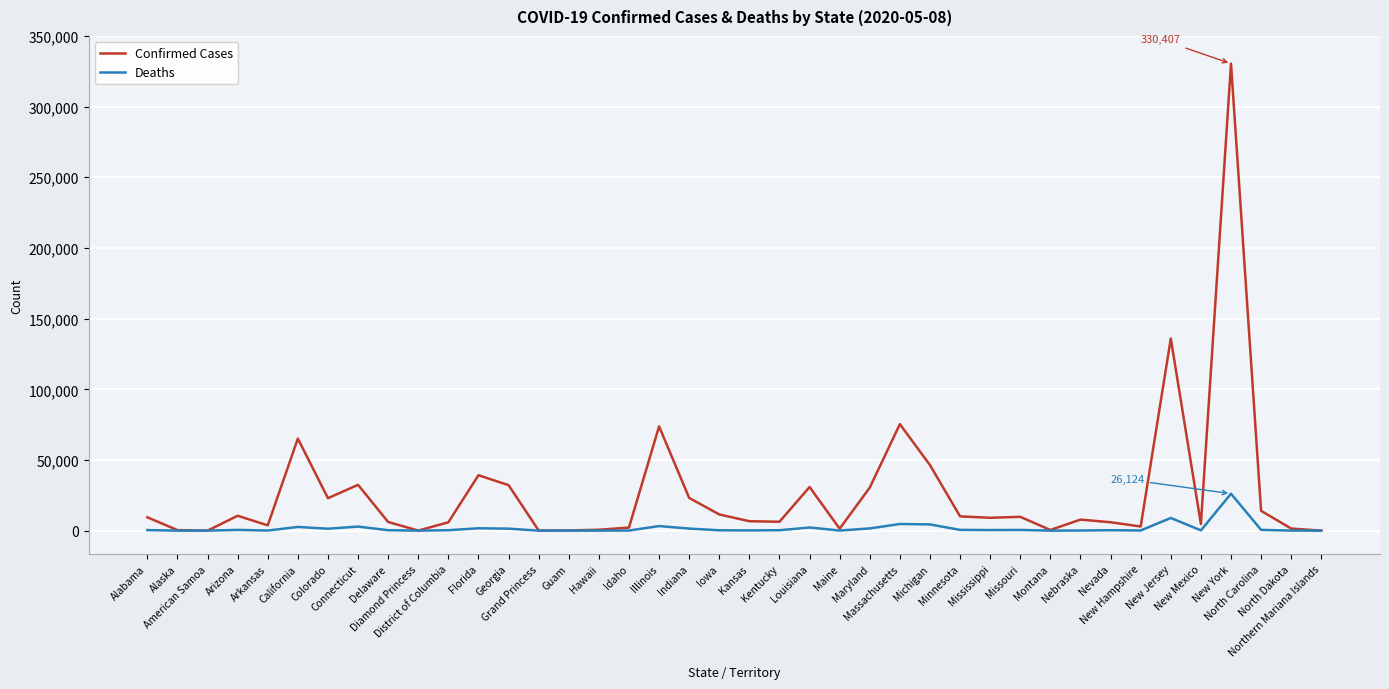

What is the highest value of the Confirmed Cases series?

330407